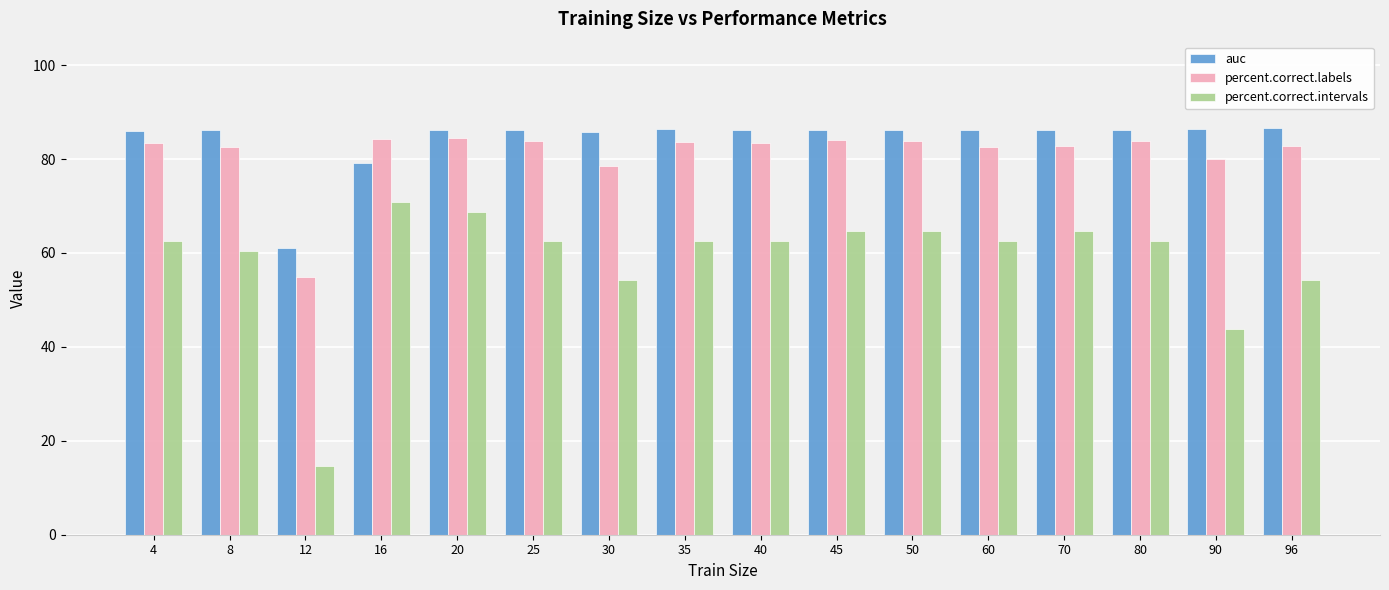

At which category is the sum across all series the highest?

20